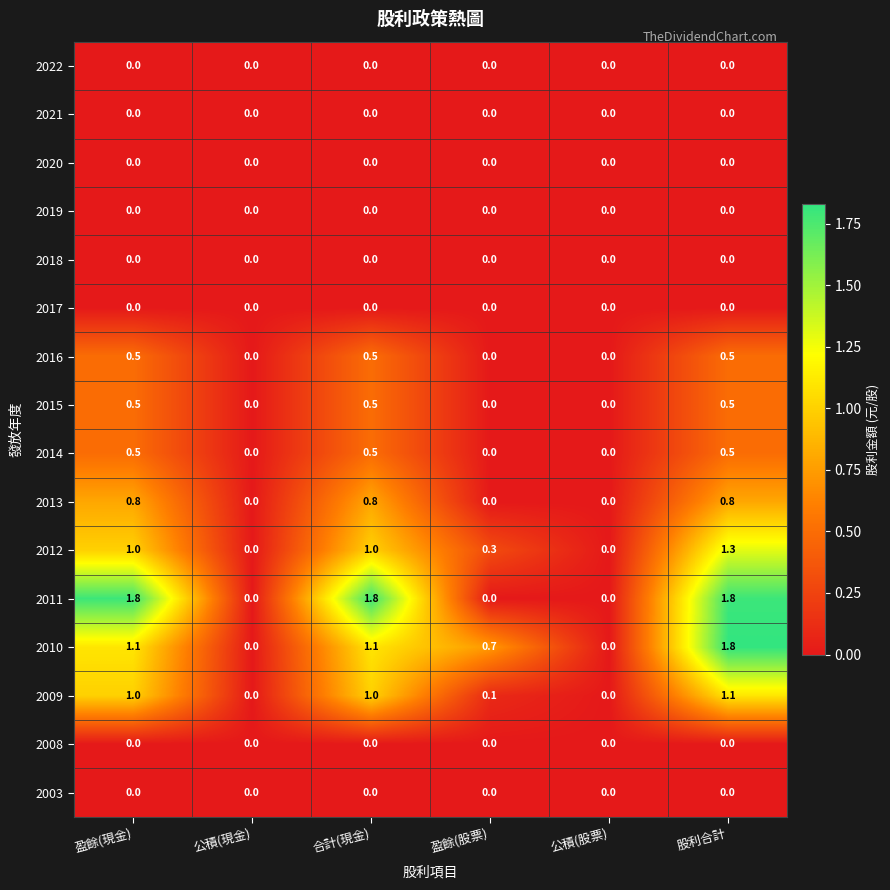

Which series changed the most between 公積(現金) and 盈餘(股票)?

2010